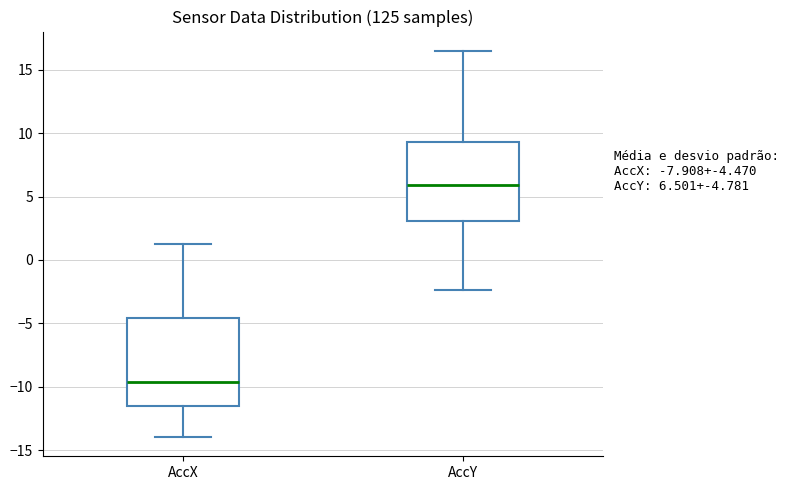

Comparing the boxes themselves (not the whiskers), which one is the tallest?

AccX